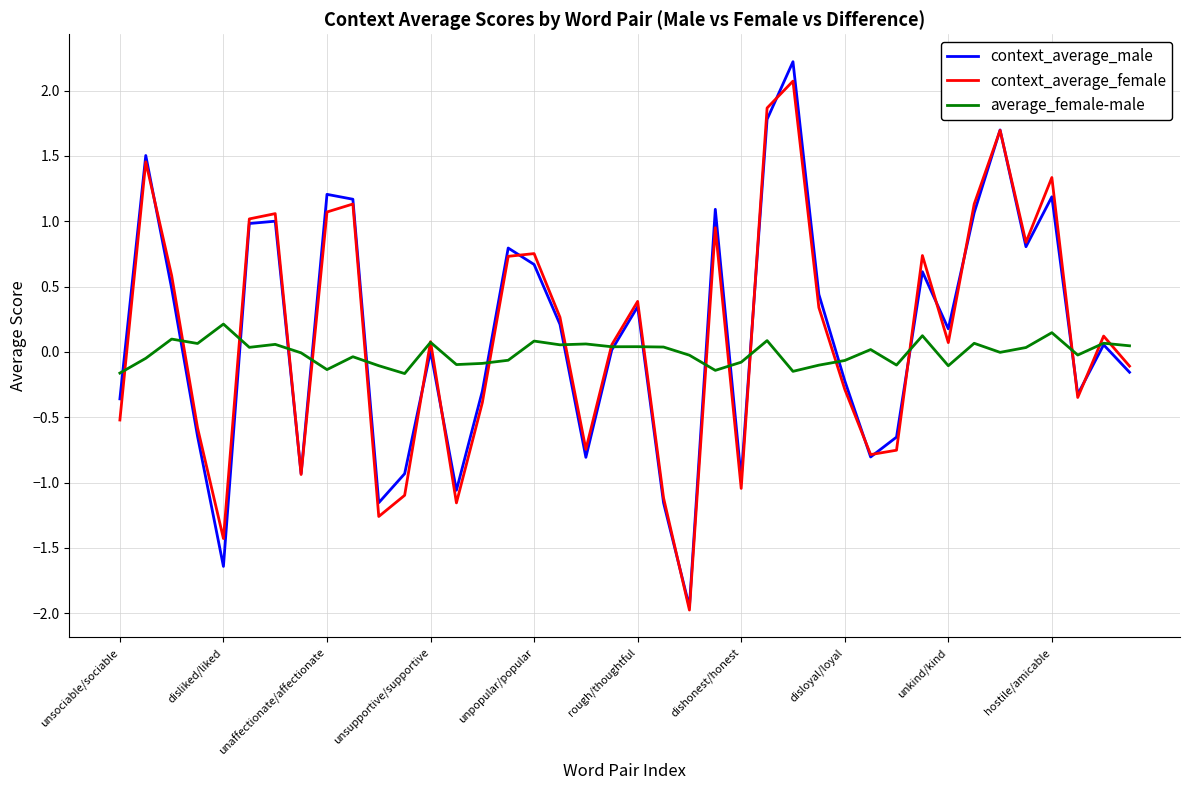

How many negative values does the context_average_female series have?

17